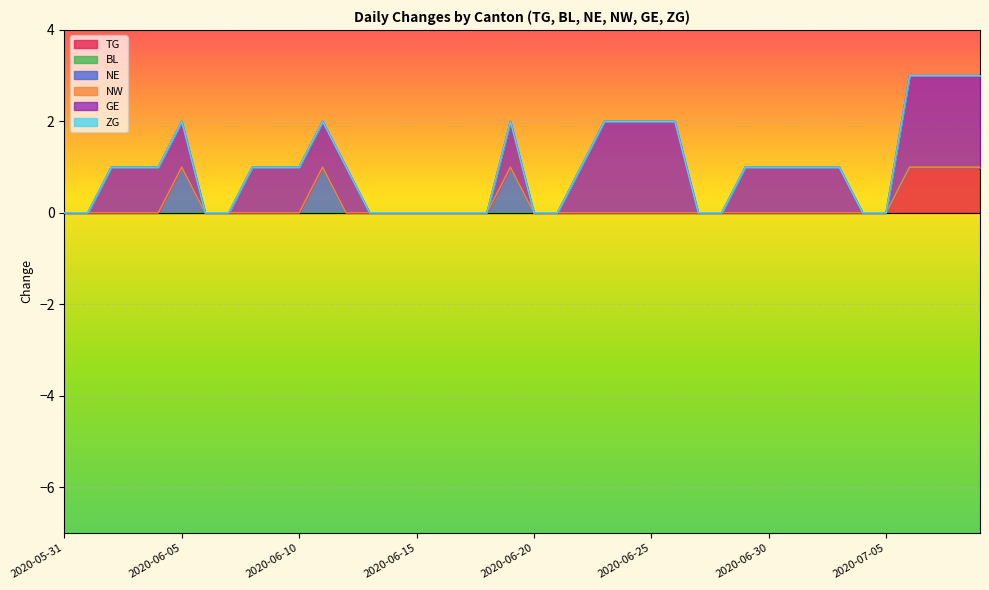

True or false: NW and NE cross at least once.

False